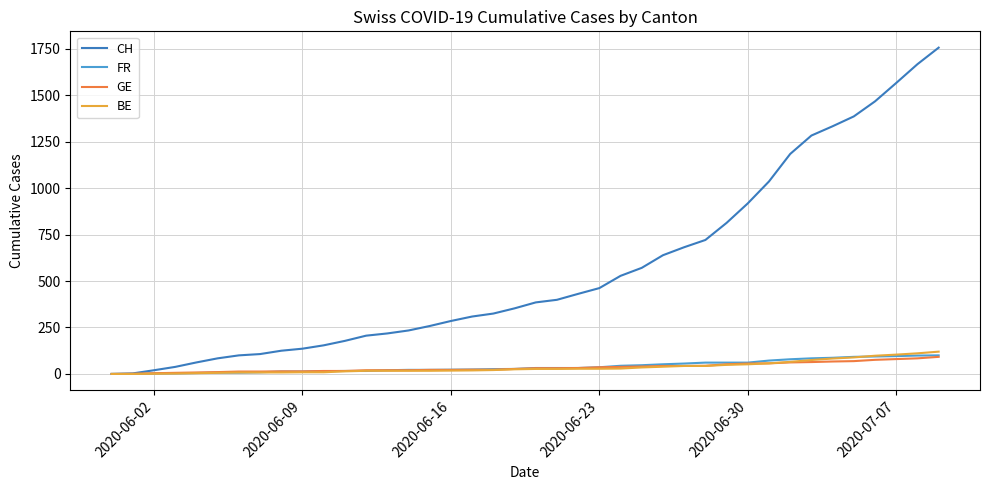

What is the greatest value displayed?

1756